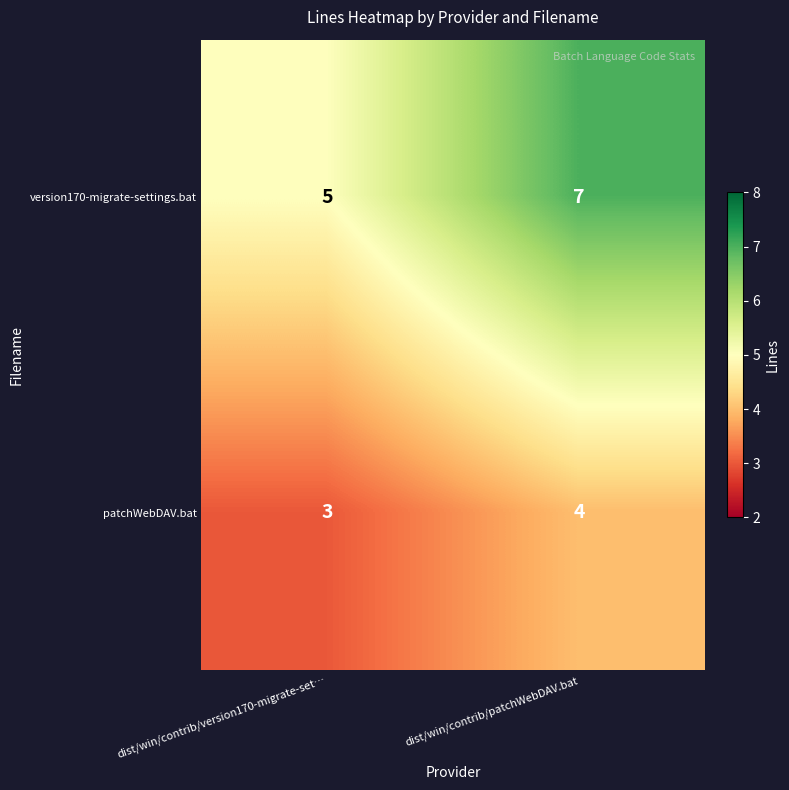

Which series has the largest range (max minus min)?

version170-migrate-settings.bat